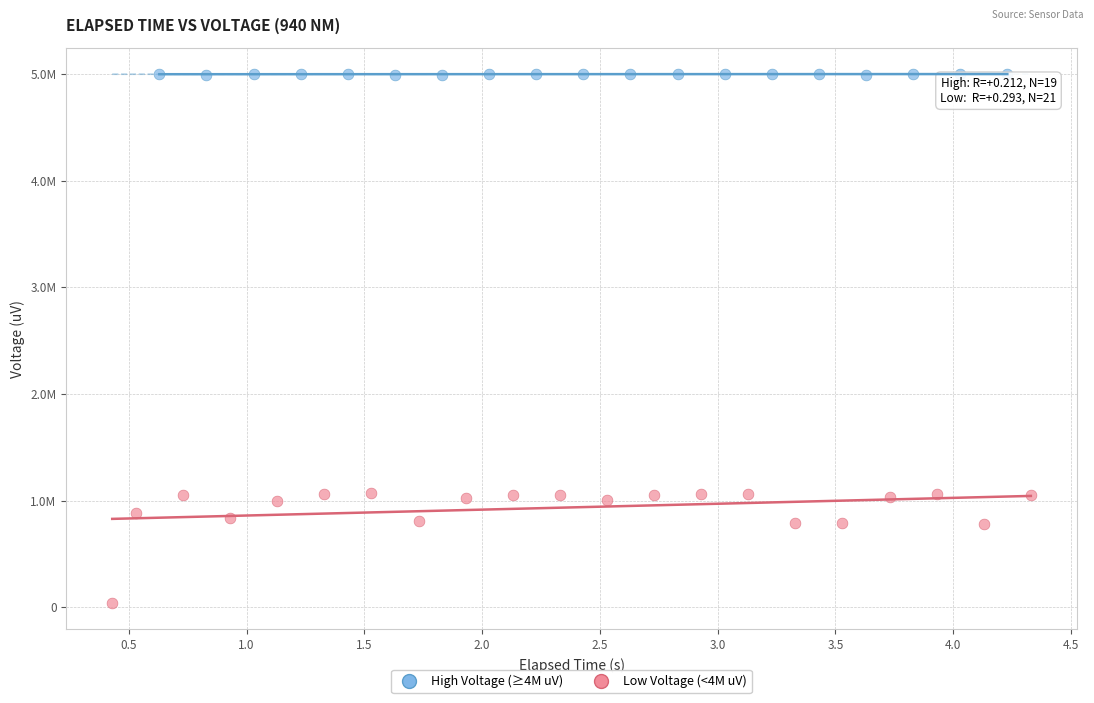

What are all the series names shown in the legend?

High Voltage (≥4M uV), Low Voltage (<4M uV)